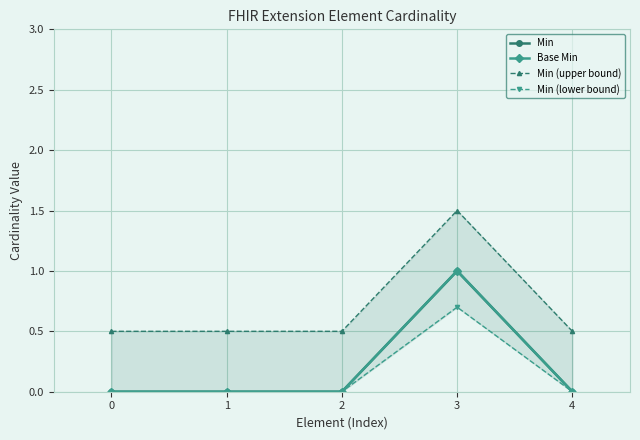

What is the value of the Min (upper bound) point at the 1st from the left?

0.5